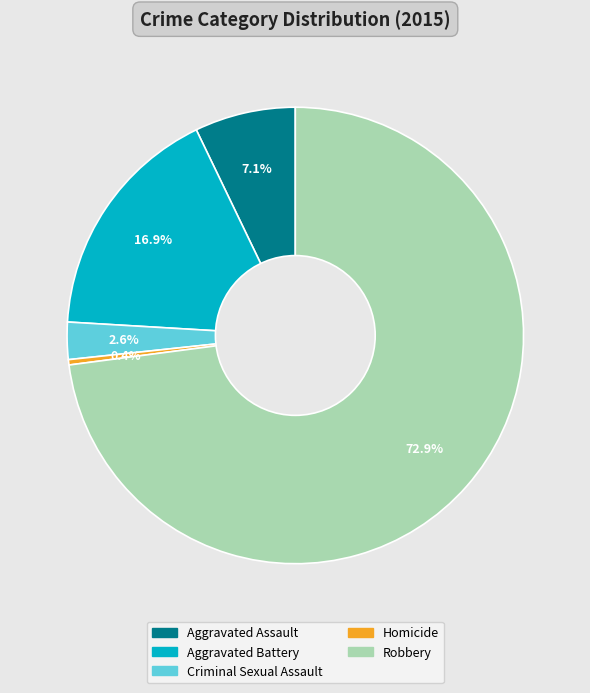

To the nearest percent, what percentage of the pie is Aggravated Battery?

17%